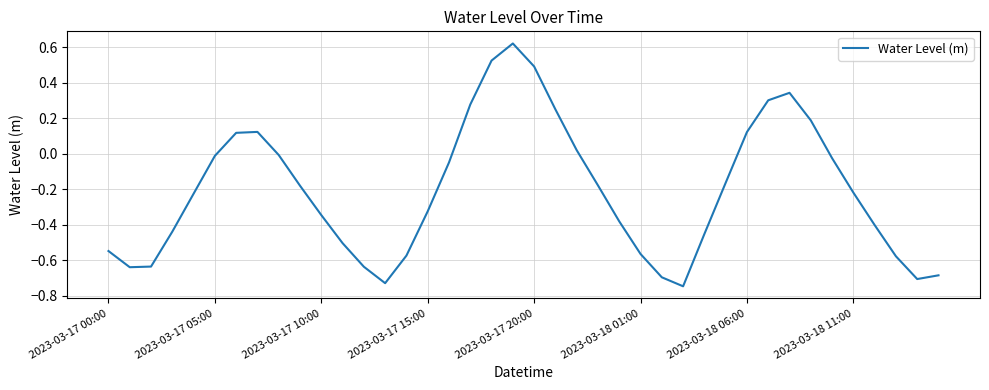

How many interior local peaks (higher than both neighbors) does the data have?

3